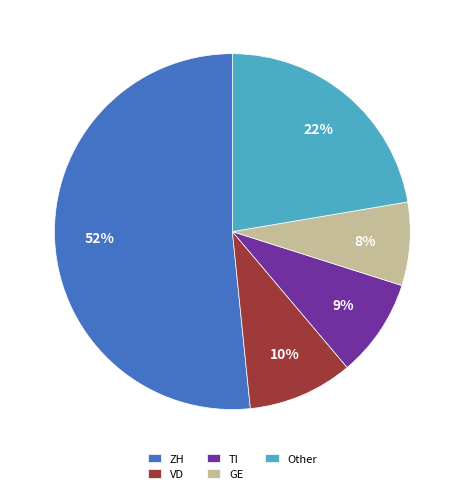

Do VD and GE together represent more than half of the pie?

No